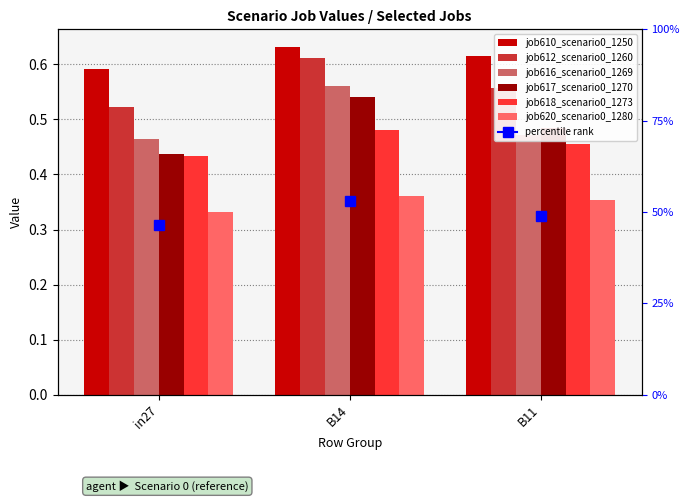

The job610_scenario0_1250 series shows 0.3 at in27. True or false?

False